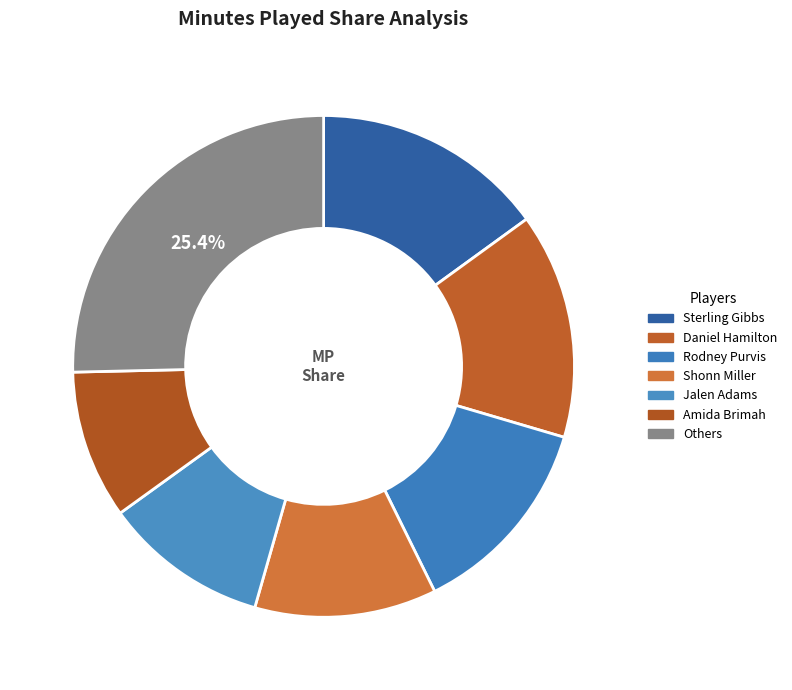

How many segments does this pie chart have?

7